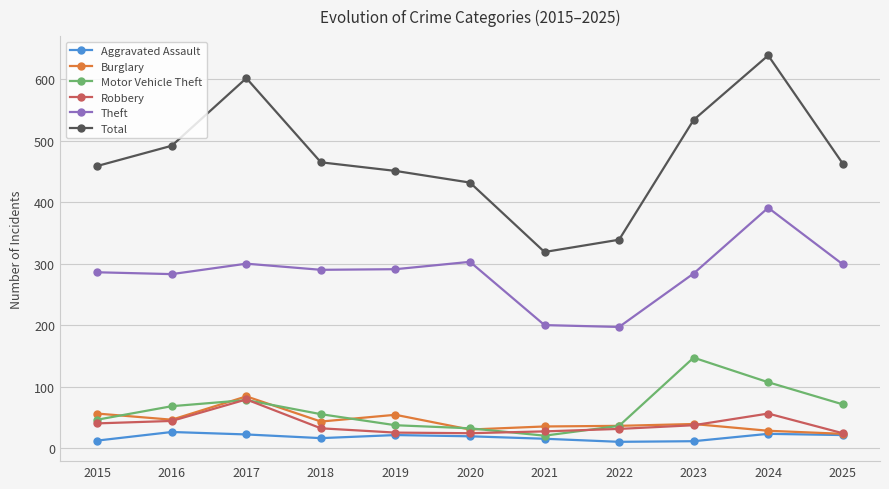

At which label does Motor Vehicle Theft reach its minimum?

2021